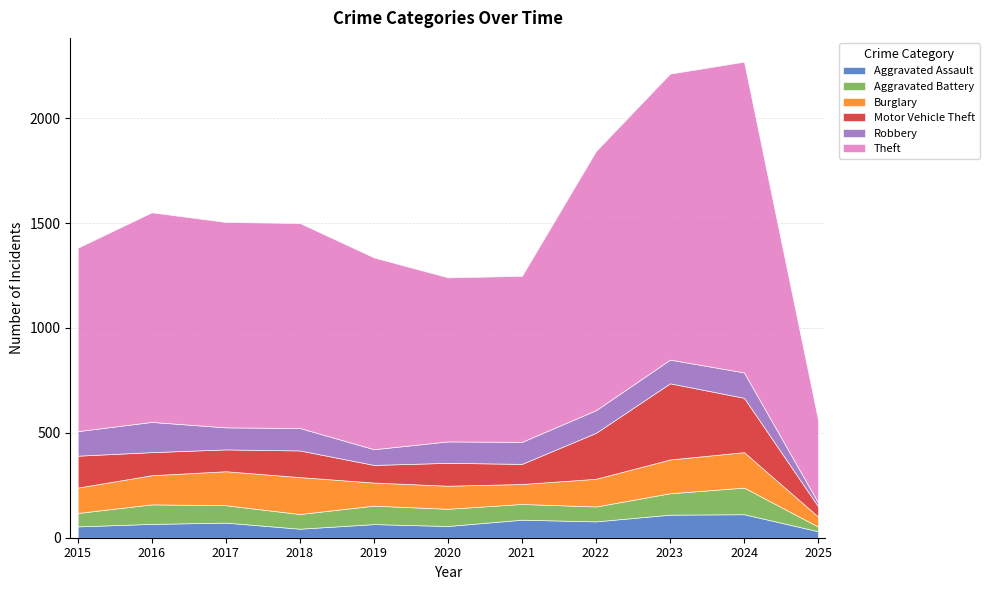

What is the difference between the Aggravated Assault values at 2023 and 2025?

79